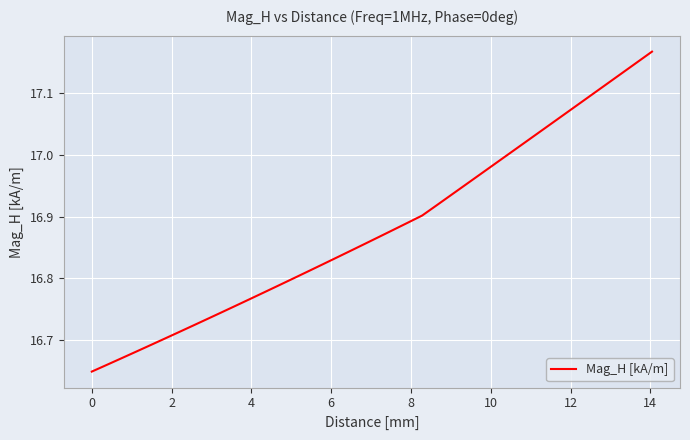

What is the difference between the maximum and minimum values?

0.5